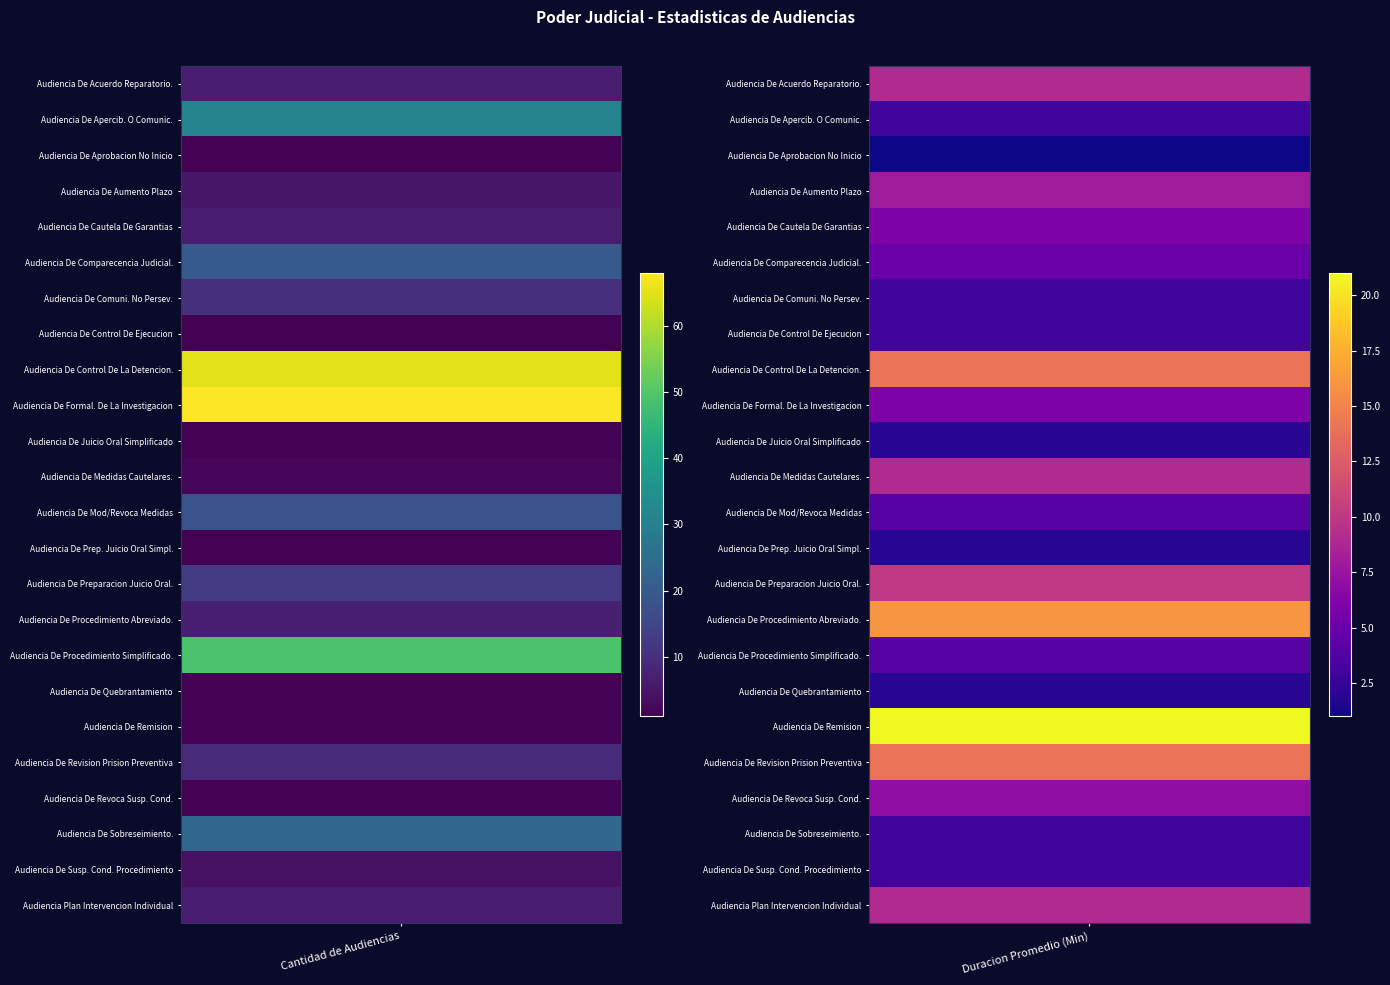

Which series has the largest total across all categories?

Audiencia De Control De La Detencion.